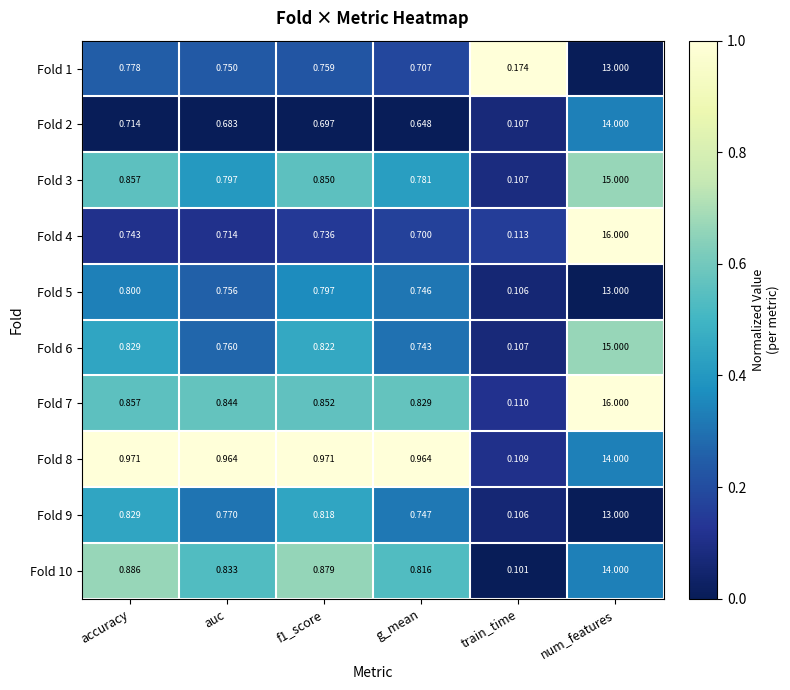

What is the greatest value displayed?

16.0